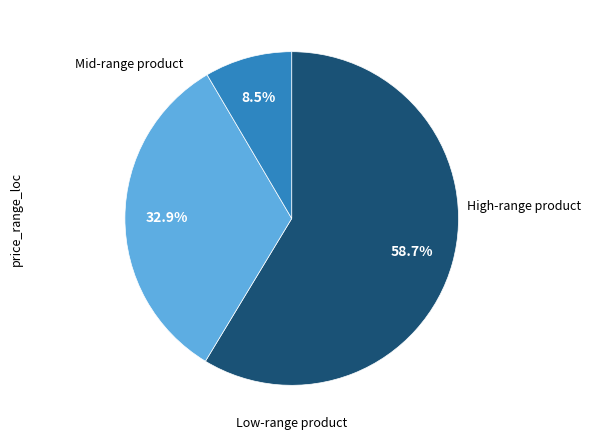

Is there a majority slice in this chart?

Yes